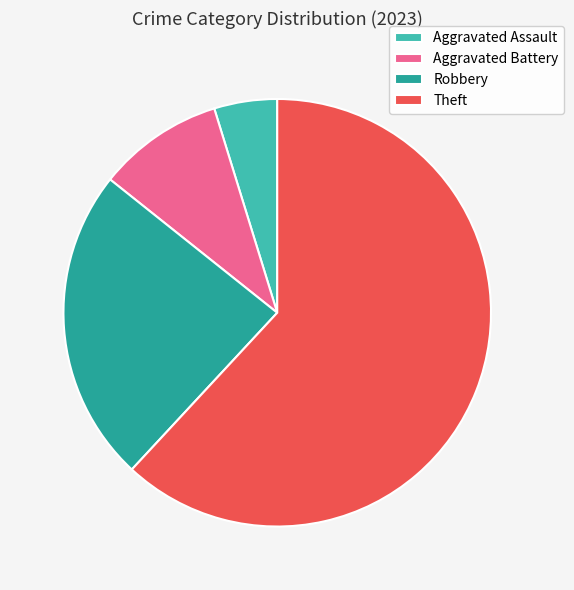

Does Theft account for over 50% of the chart?

Yes